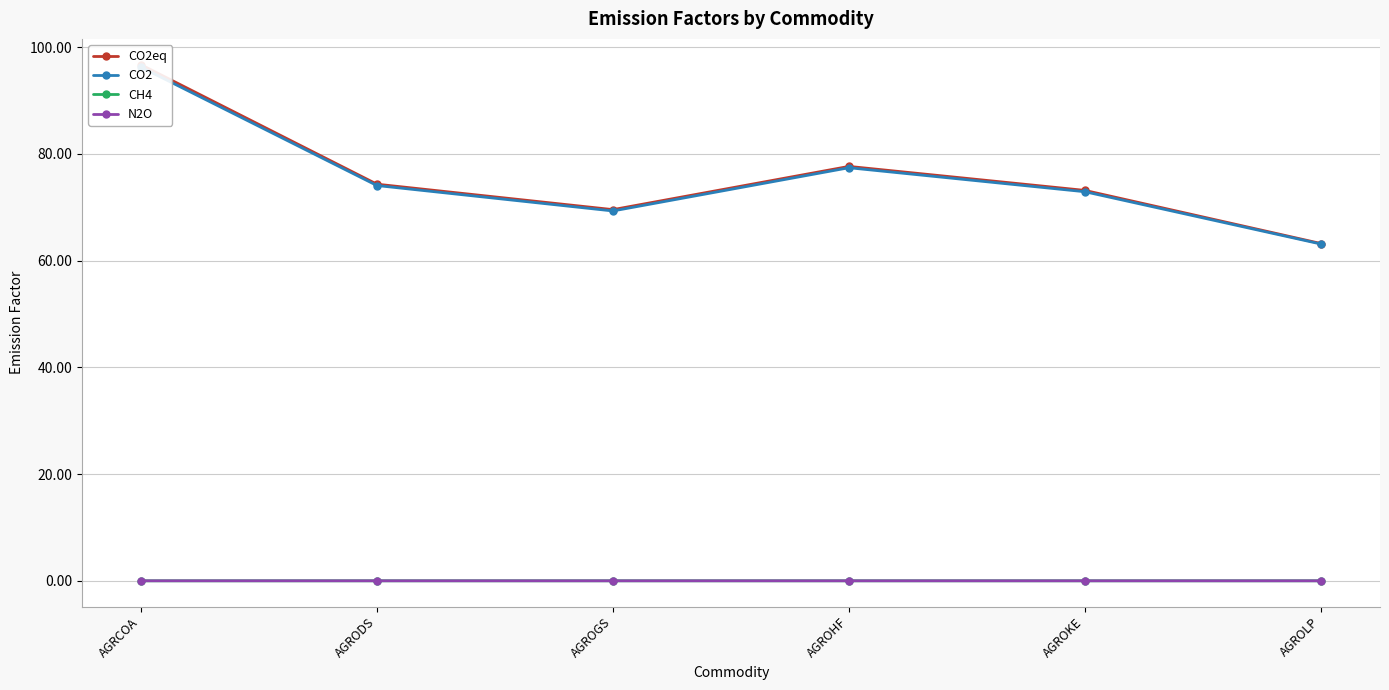

How many lines are shown in the chart?

4